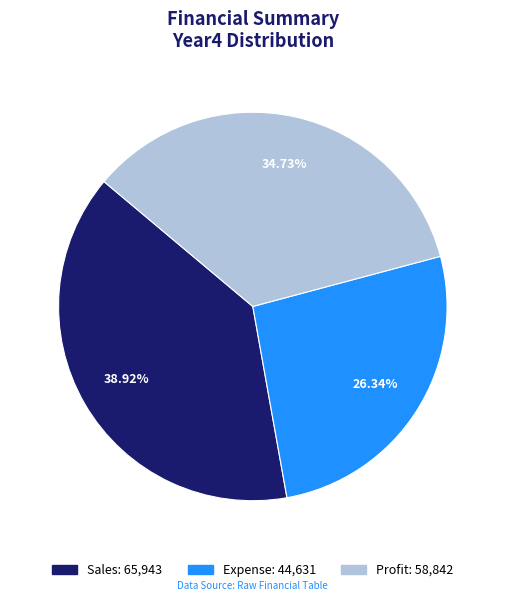

Does Profit account for over 50% of the chart?

No